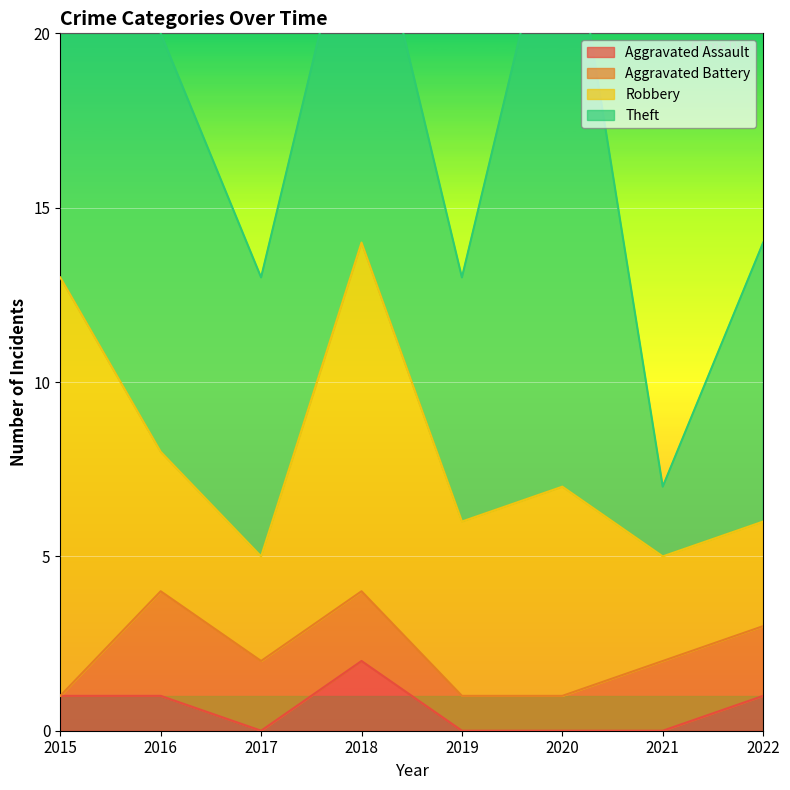

Is the value of Aggravated Battery at 2017 greater than the value of Theft at 2022?

No